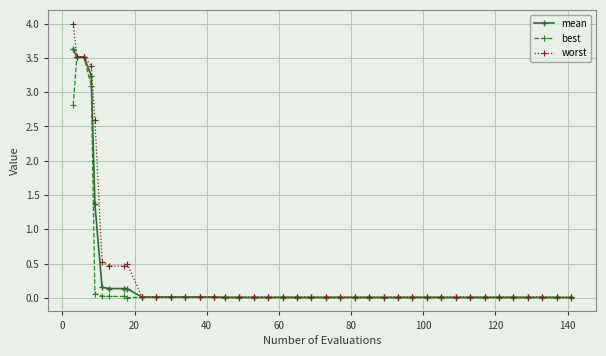

At how many categories does at least one series exceed 2?

5